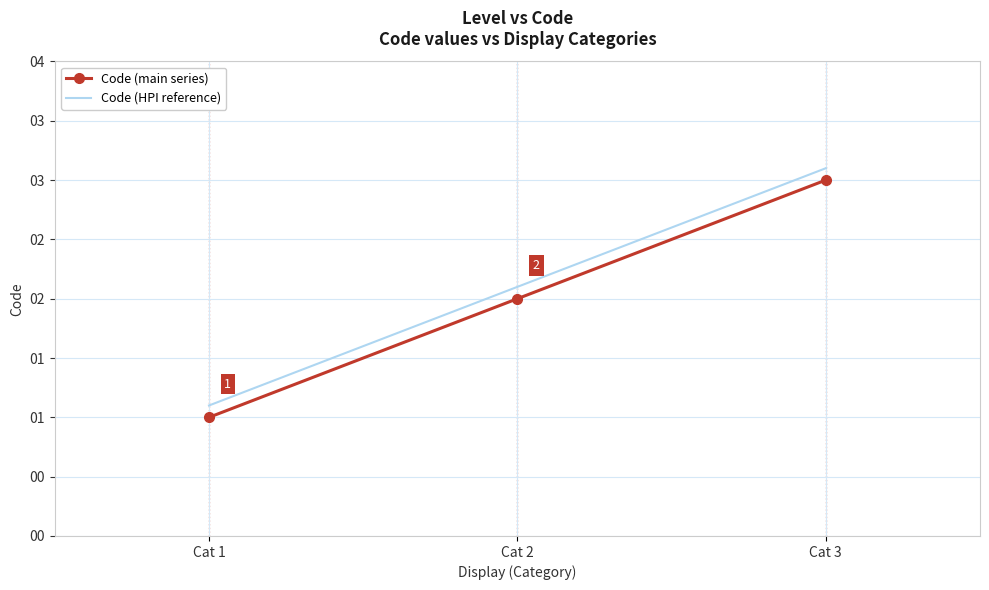

What is the value of the Code (main series) point at the 2nd from the left?

2.0